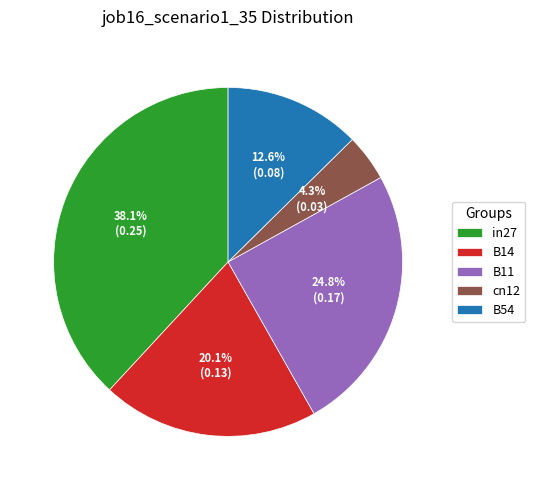

To the nearest percent, what is the average slice percentage?

20%